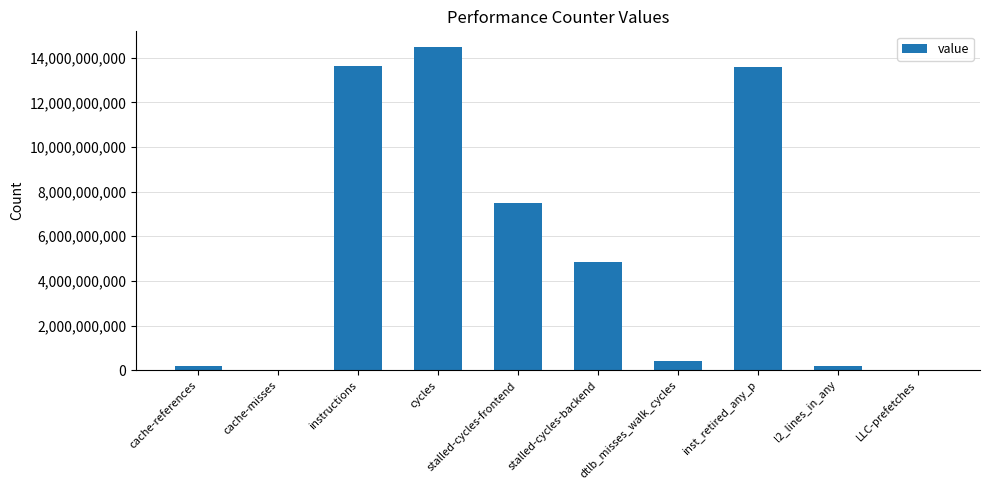

What is the greatest value displayed?

14457770537